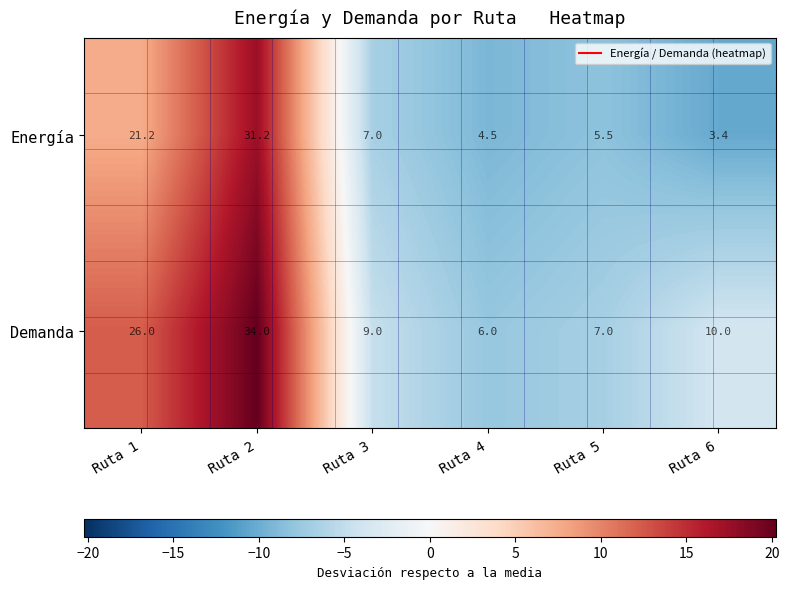

At which category is the sum across all series the highest?

Ruta 2